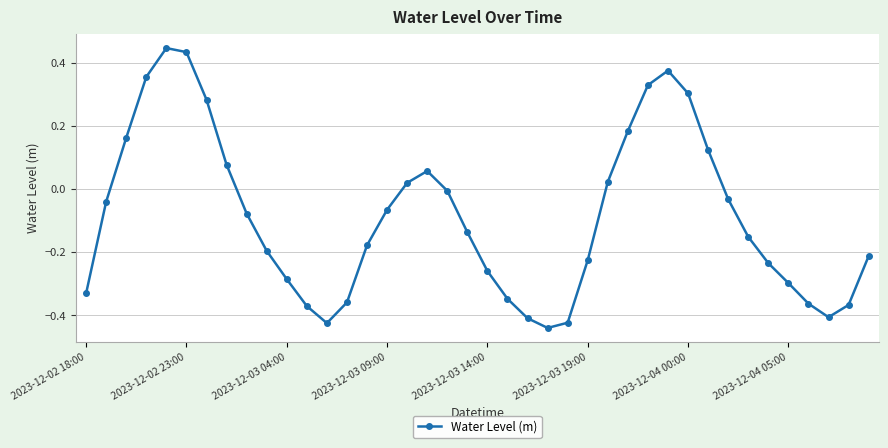

How many points are lower than both their immediate neighbors (excluding endpoints)?

3